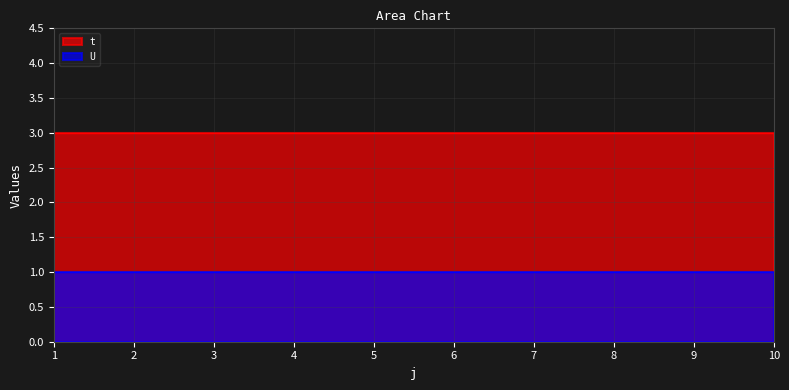

Reading left to right, transcribe all the data shown in this chart.

t: 1=3	2=3	3=3	4=3	5=3	6=3	7=3	8=3	9=3	10=3
U: 1=1	2=1	3=1	4=1	5=1	6=1	7=1	8=1	9=1	10=1